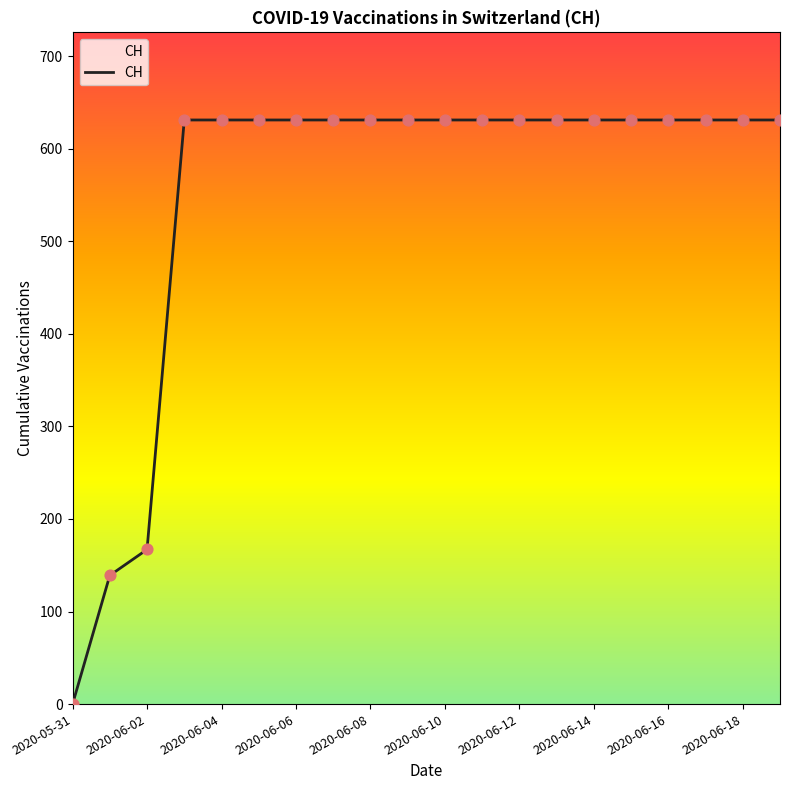

What is the difference between the maximum and minimum values?

631